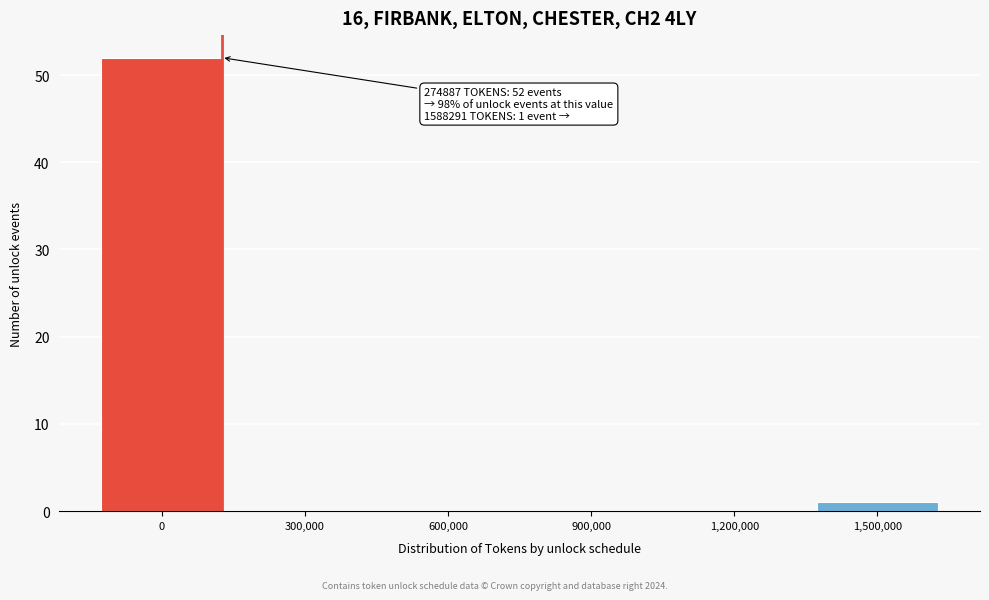

Reading left to right, what are all the values shown in this chart?

0=52	300,000=0	600,000=0	900,000=0	1,200,000=0	1,500,000=1